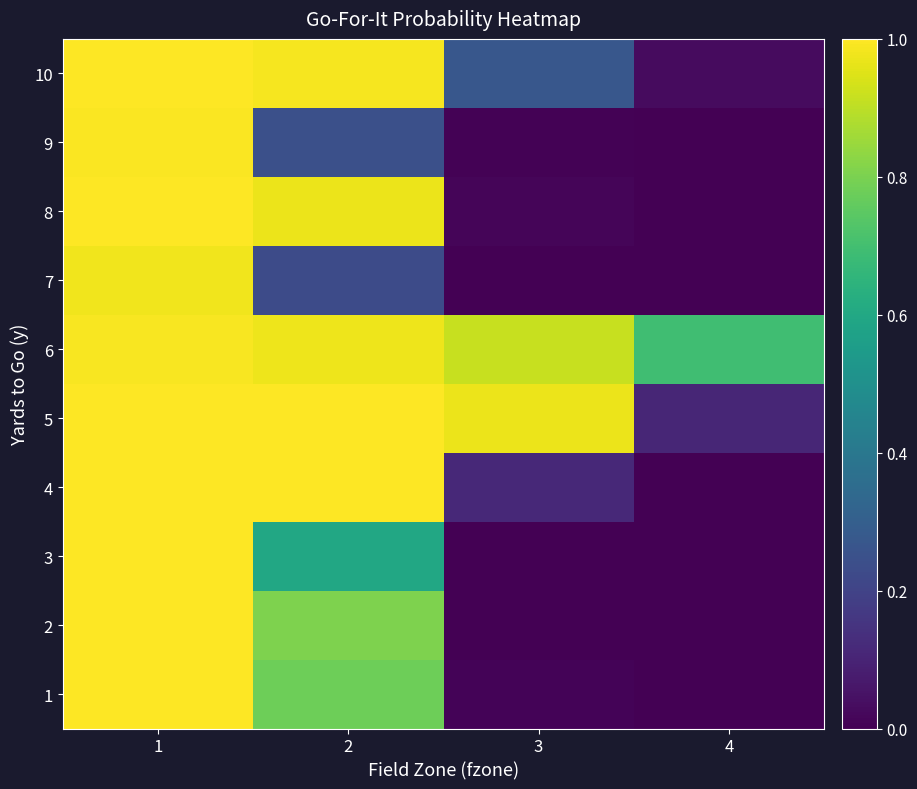

What is the greatest value displayed?

1.0